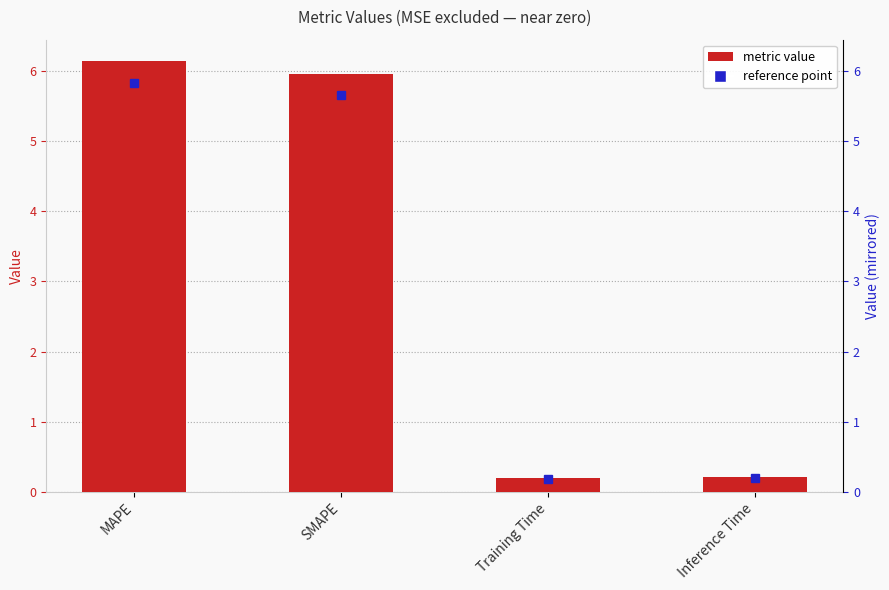

The chart shows a value of 0.2 at Inference Time. True or false?

True